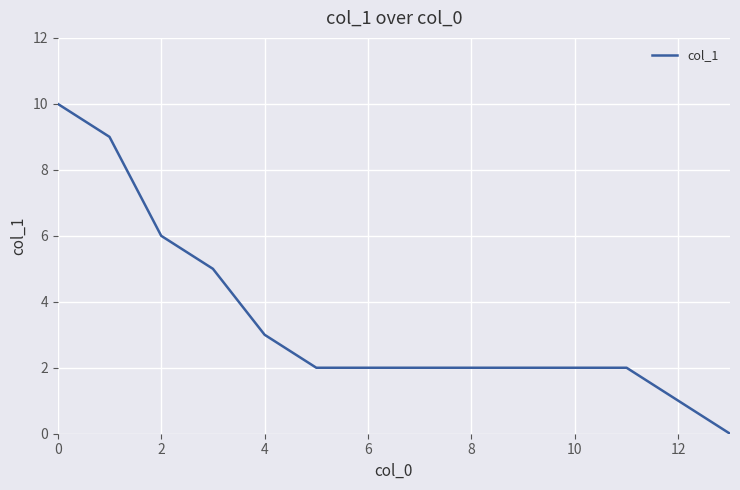

What is the maximum value shown in the chart?

10